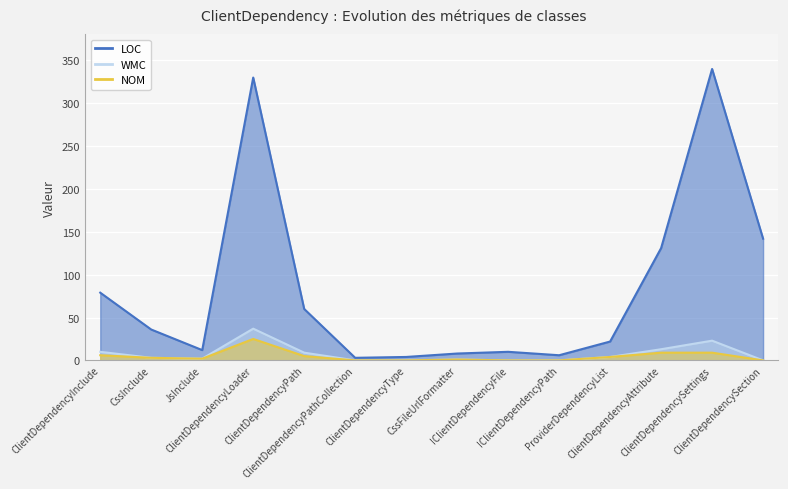

Reading left to right, list all the values displayed in this chart.

LOC: 79	36	12	330	60	3	4	8	10	6	22	131	340	142
WMC: 10	3	2	37	9	0	0	1	0	0	4	13	23	0
NOM: 6	3	2	25	5	0	0	1	0	0	4	9	9	0